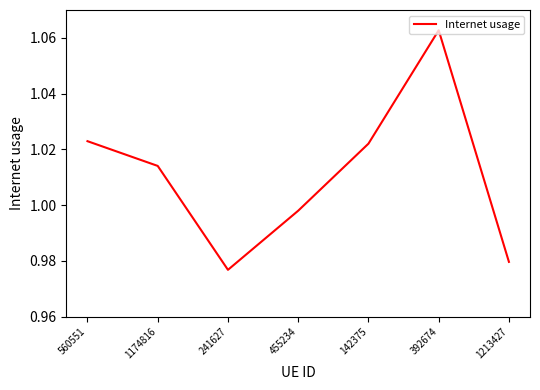

Which label corresponds to the largest value in the chart?

392674